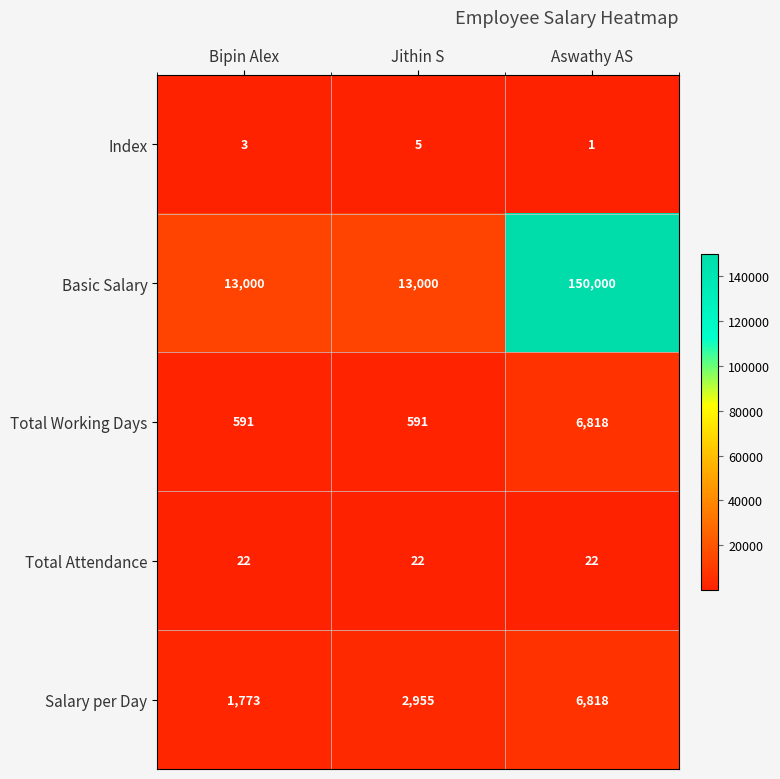

What is the average value of the Salary per Day series?

3849